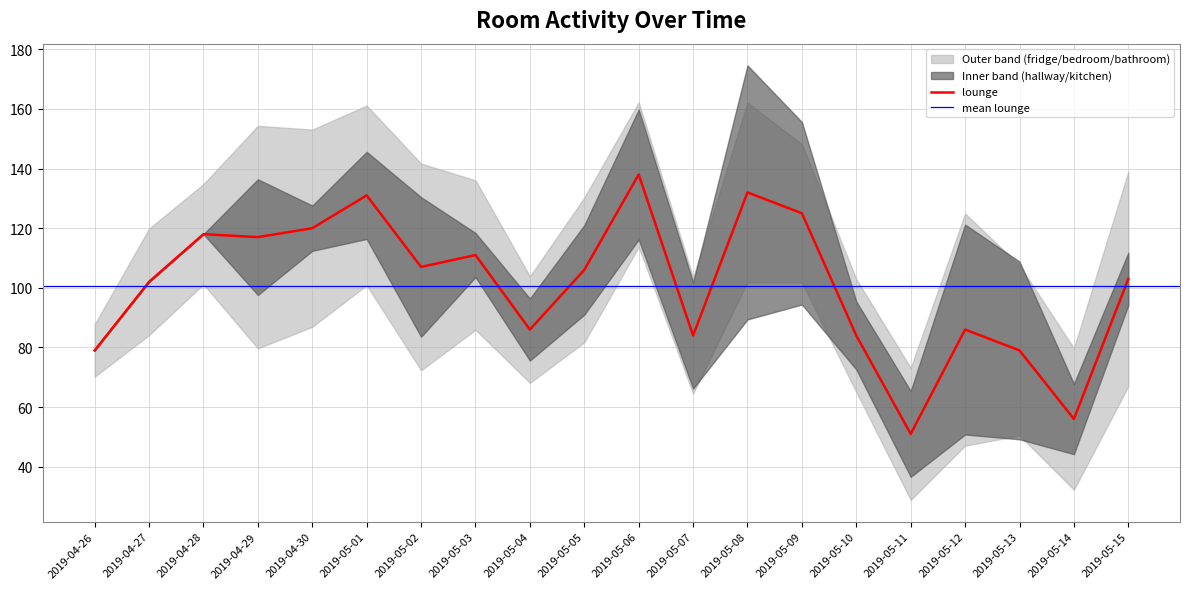

Does the chart have visible grid lines?

Yes